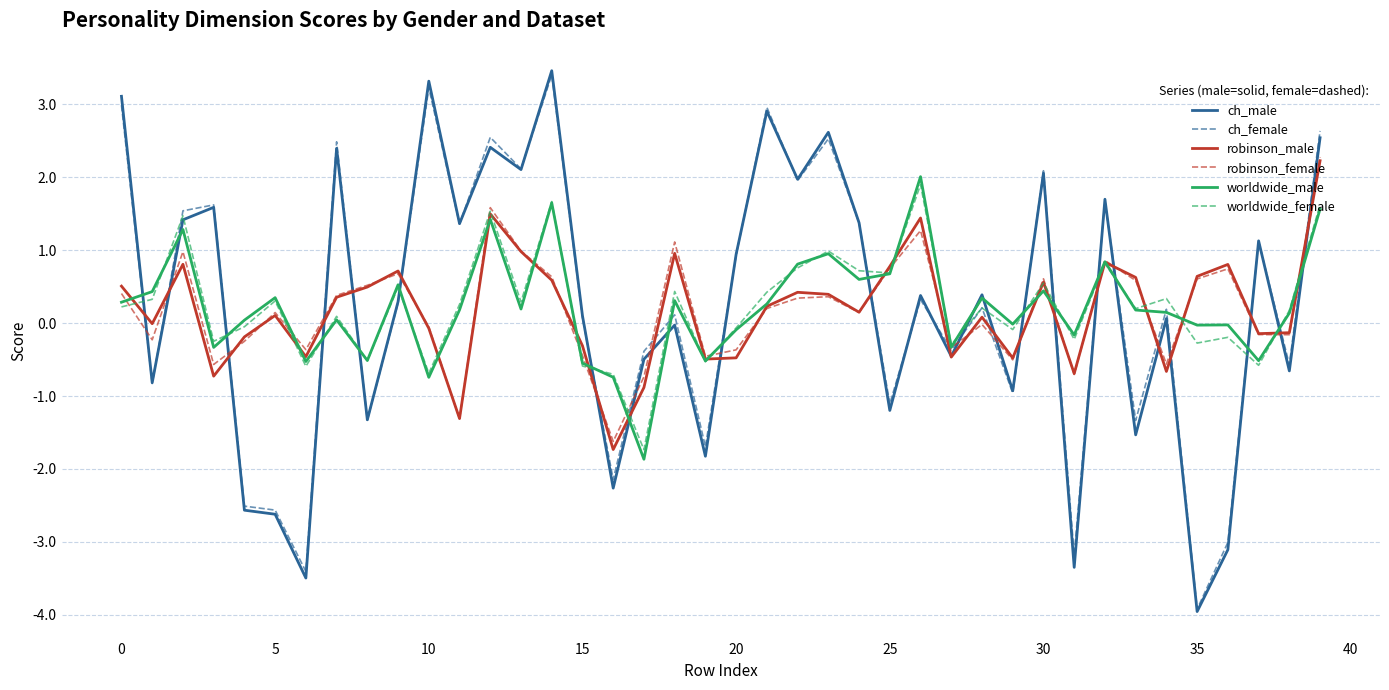

Is this an area chart (filled region under the line)?

No